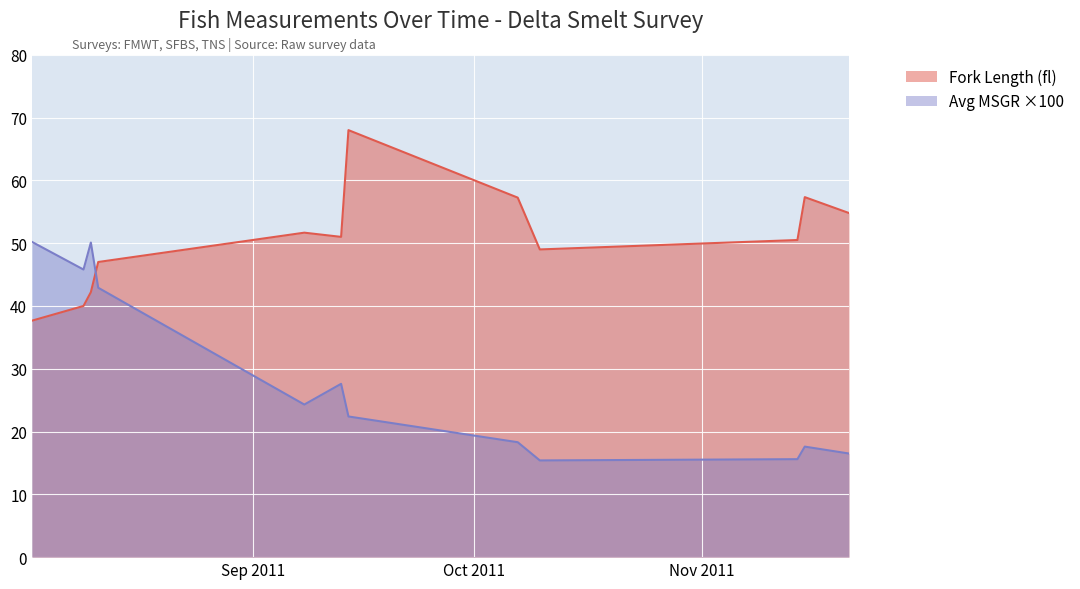

At which category does fl reach its first local valley?

2011-09-13